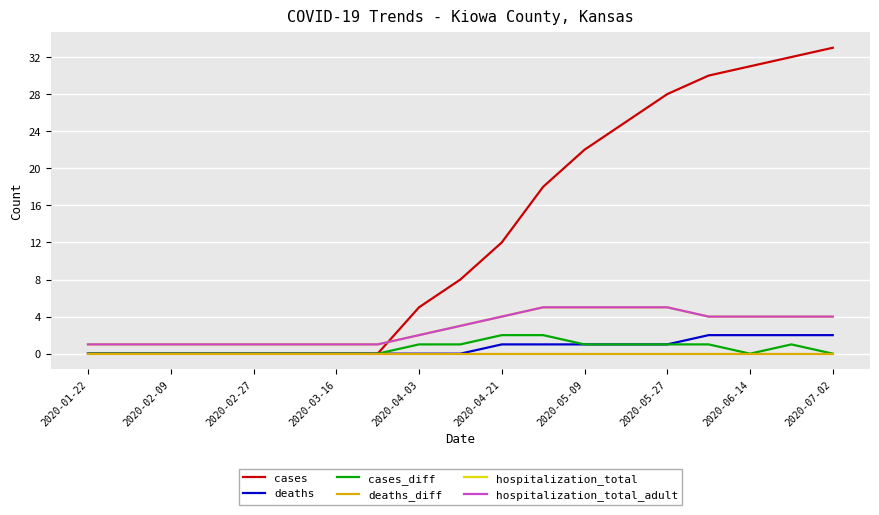

Is this an area chart (filled region under the line)?

No